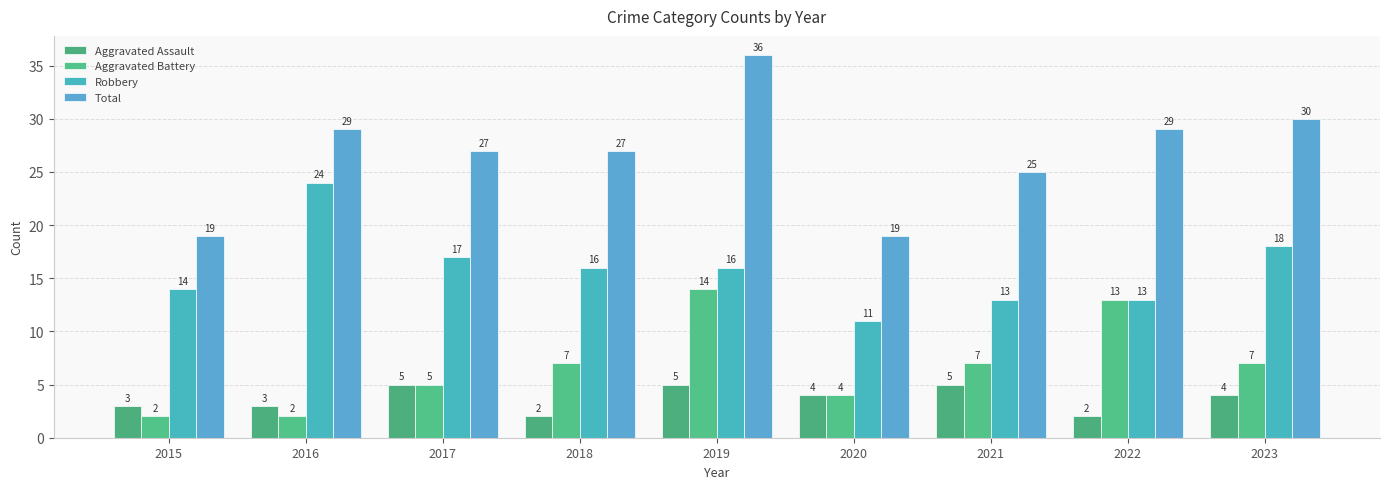

Is the value of Aggravated Battery at 2019 greater than the value of Aggravated Assault at 2017?

Yes